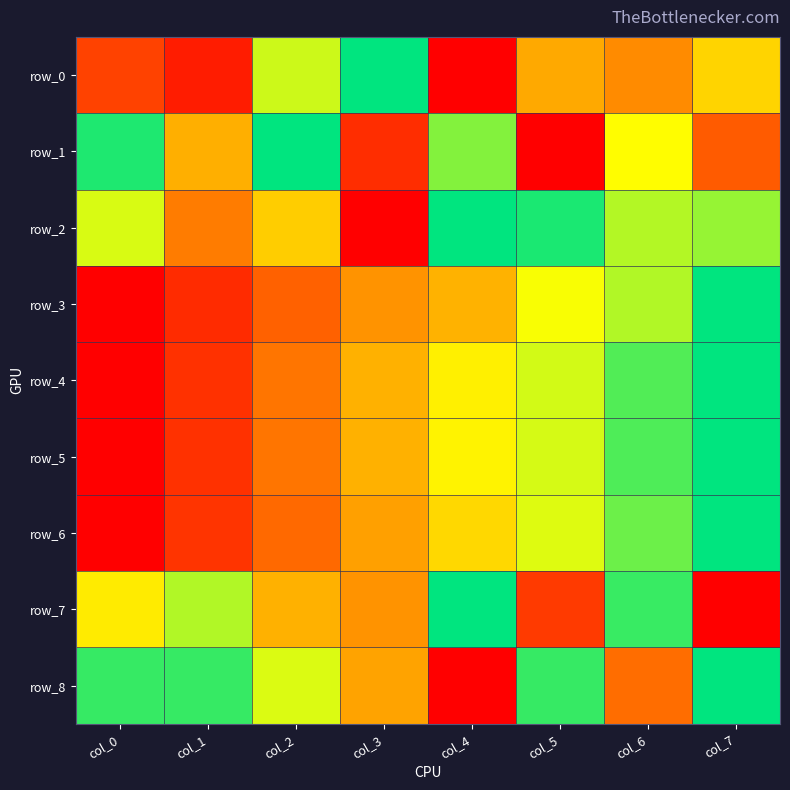

What is the total value across all series at col_3?

3.7